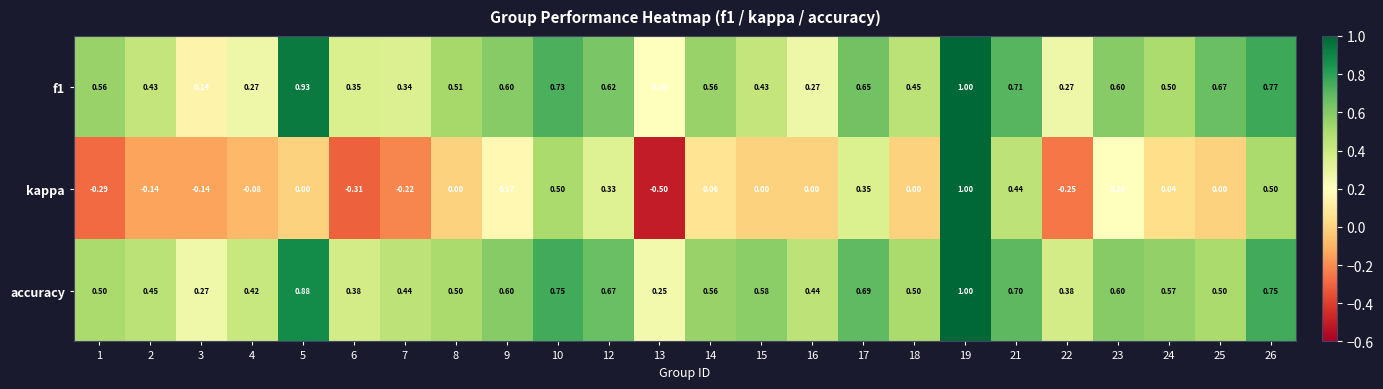

Which series has the largest range (max minus min)?

kappa